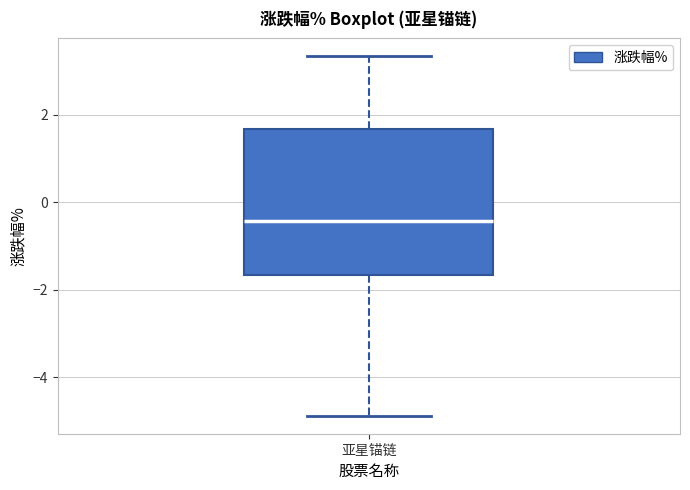

Where does the lower whisker of the box for 亚星锚链 end on the y-axis? The values are not printed on the chart, so give them approximately, as read against the axis.

-4.8